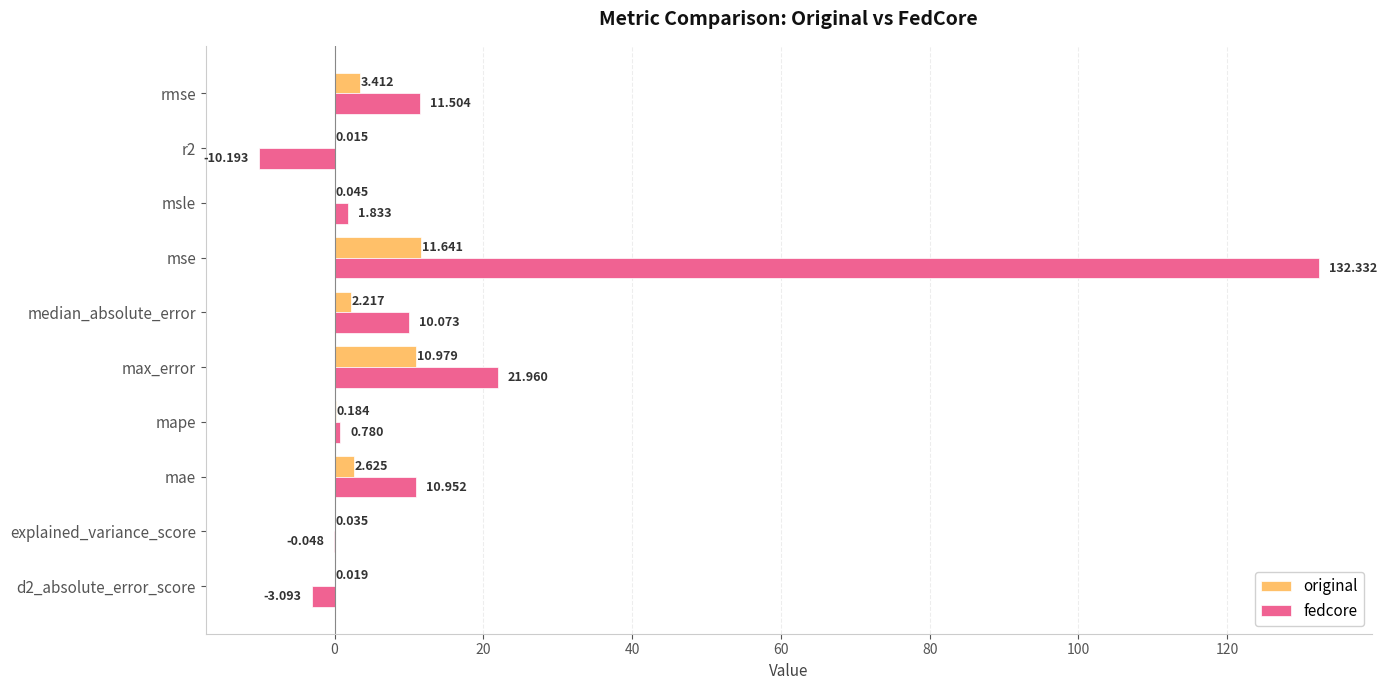

Which series has the largest total across all categories?

fedcore